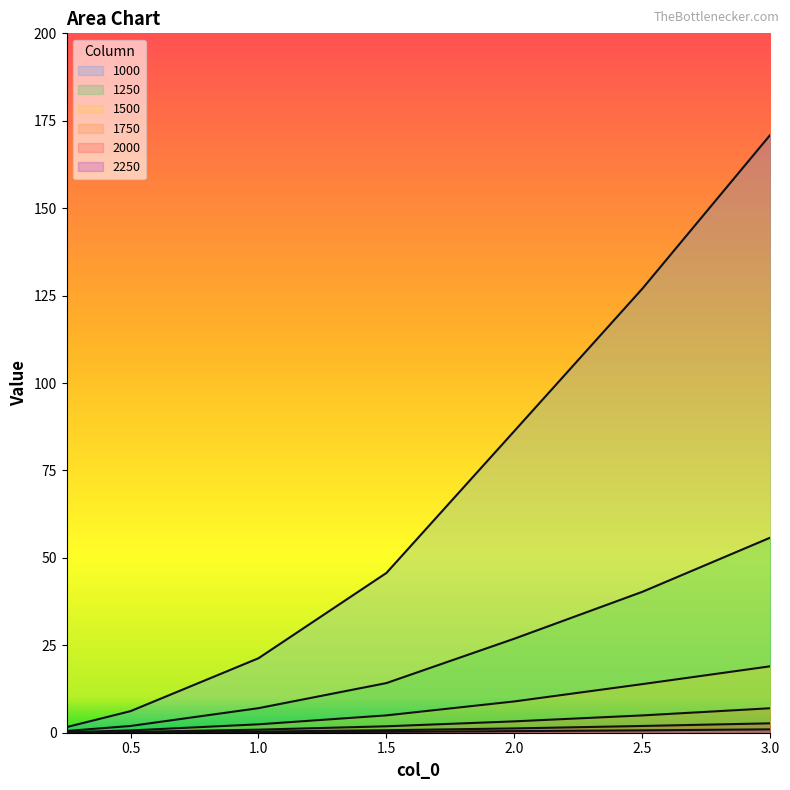

Reading left to right, transcribe all the data shown in this chart.

1000: 0.25=1.6	0.5=6.2	1.0=21.3	1.5=45.7	2.0=86.3	2.5=127.0	3.0=171.0
1250: 0.25=0.5	0.5=1.9	1.0=7.0	1.5=14.2	2.0=26.9	2.5=40.3	3.0=55.8
1500: 0.25=0.2	0.5=0.6	1.0=2.4	1.5=5.0	2.0=8.9	2.5=13.9	3.0=19.0
1750: 0.25=0.1	0.5=0.2	1.0=0.9	1.5=1.8	2.0=3.2	2.5=5.0	3.0=7.0
2000: 0.25=0.0	0.5=0.1	1.0=0.3	1.5=0.7	2.0=1.2	2.5=1.9	3.0=2.7
2250: 0.25=0.0	0.5=0.0	1.0=0.1	1.5=0.3	2.0=0.5	2.5=0.7	3.0=1.0